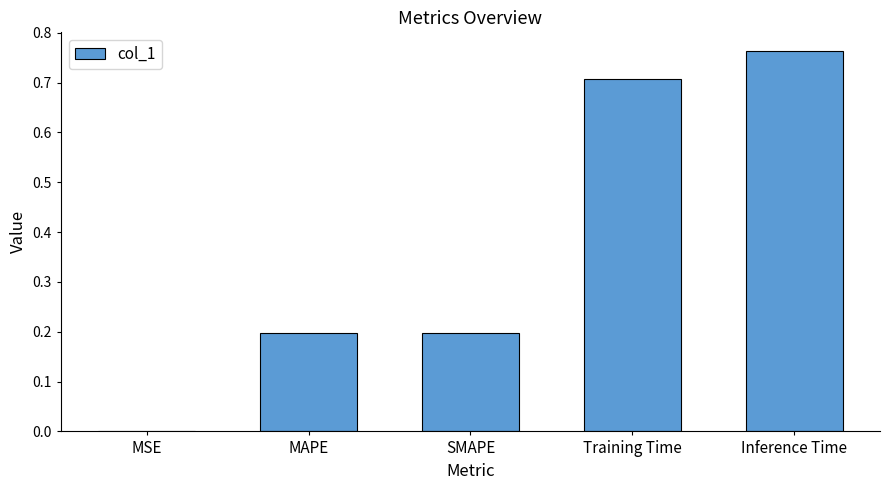

Read the value at Training Time.

0.7